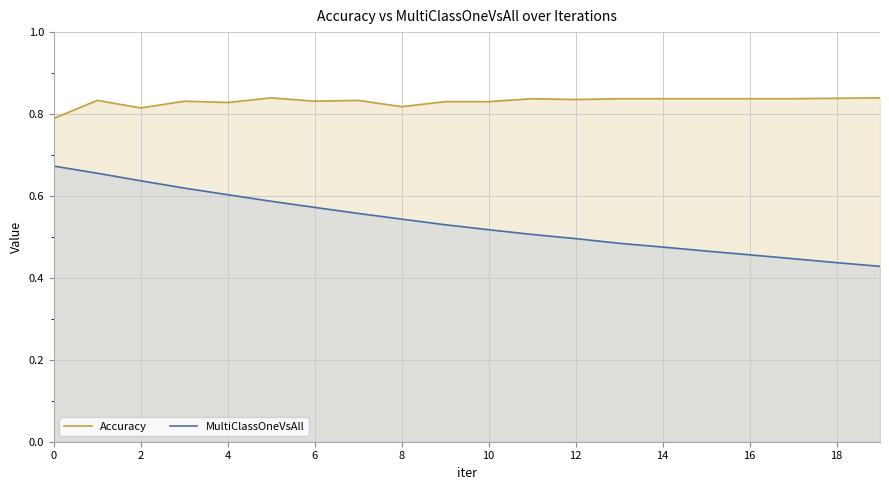

True or false: Accuracy and MultiClassOneVsAll cross at least once.

False